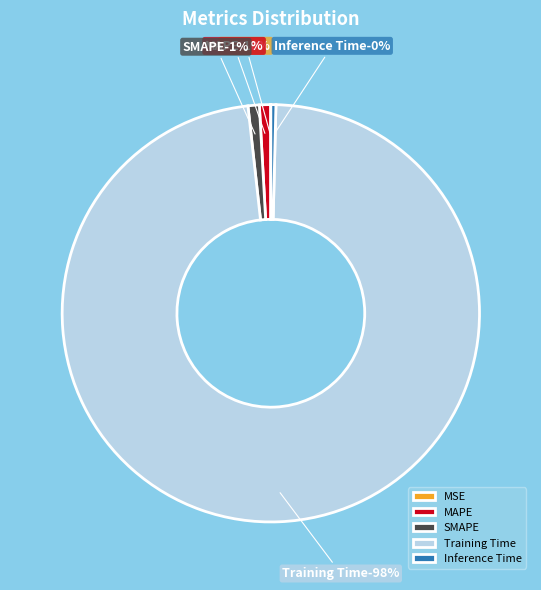

Is there any slice that represents more than half of the pie?

Yes